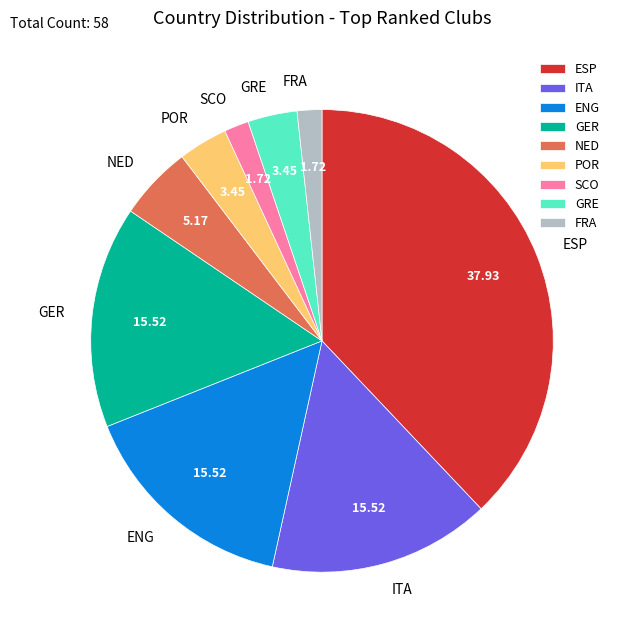

Is POR the majority of the pie?

No